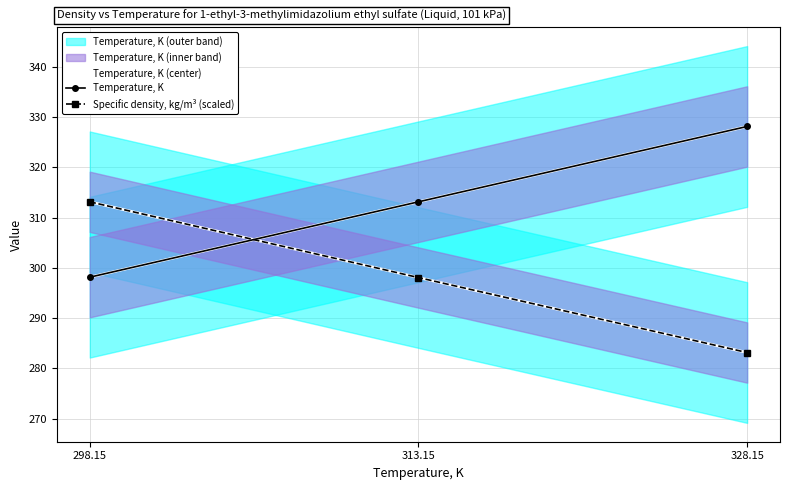

What is the sum of all Temperature, K (center) values?

939.4